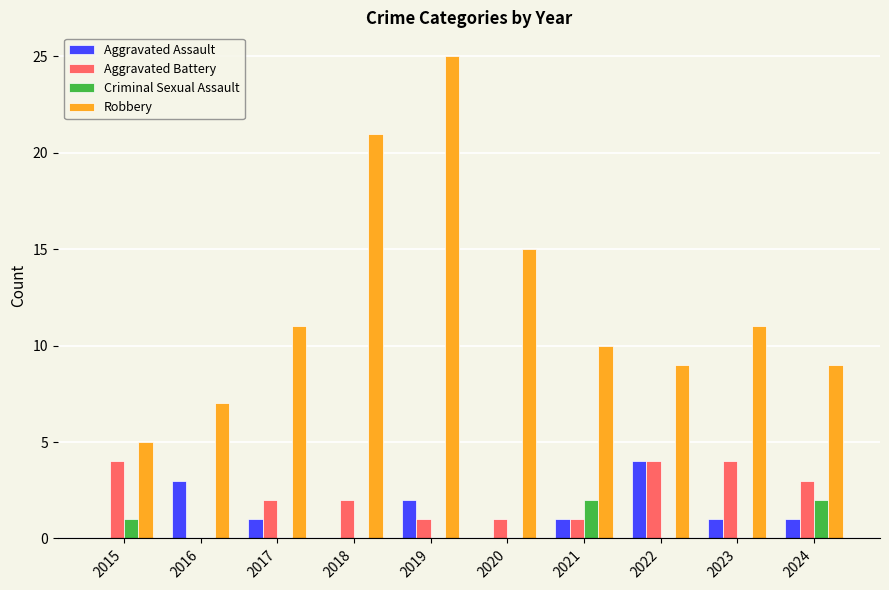

At which category is the sum across all series the highest?

2019